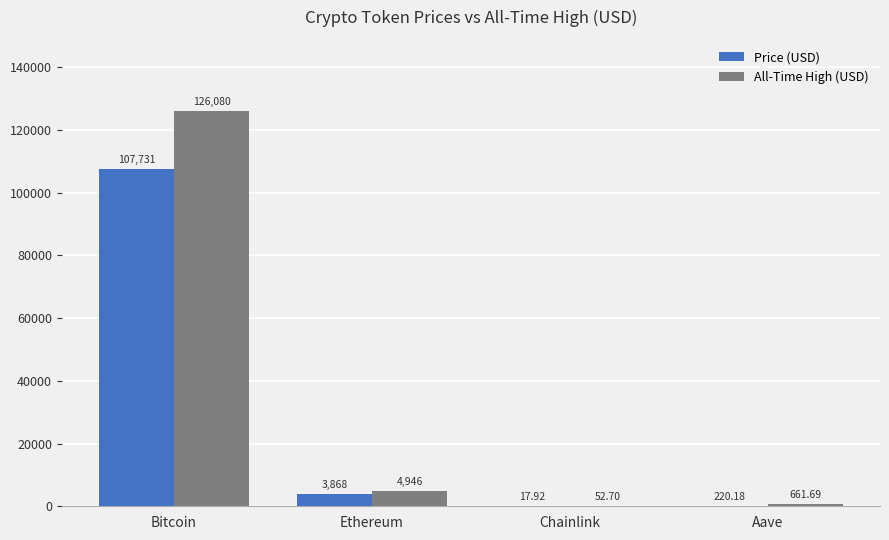

Which category has the highest value across all series?

Bitcoin